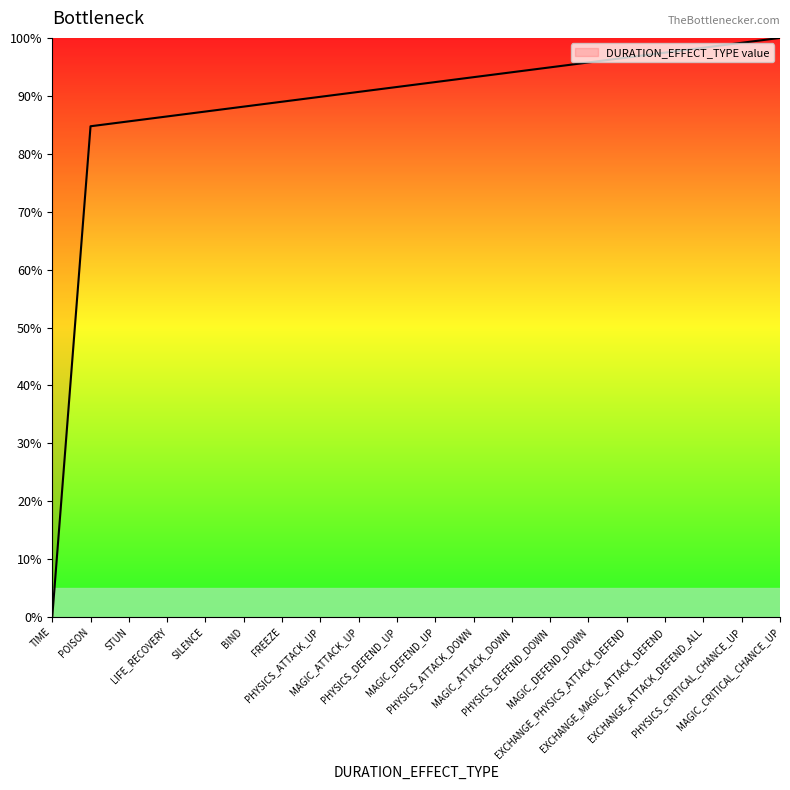

What is the greatest value displayed?

100.0